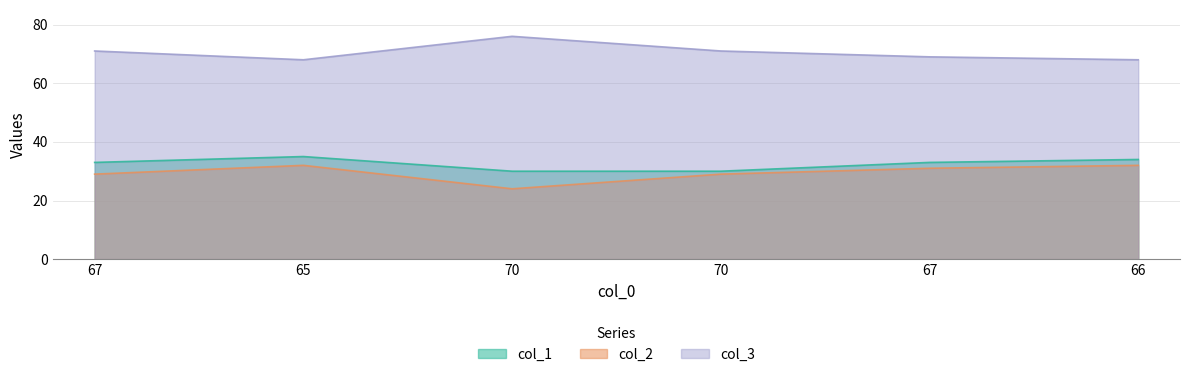

True or false: col_2 and col_3 intersect in this chart.

False